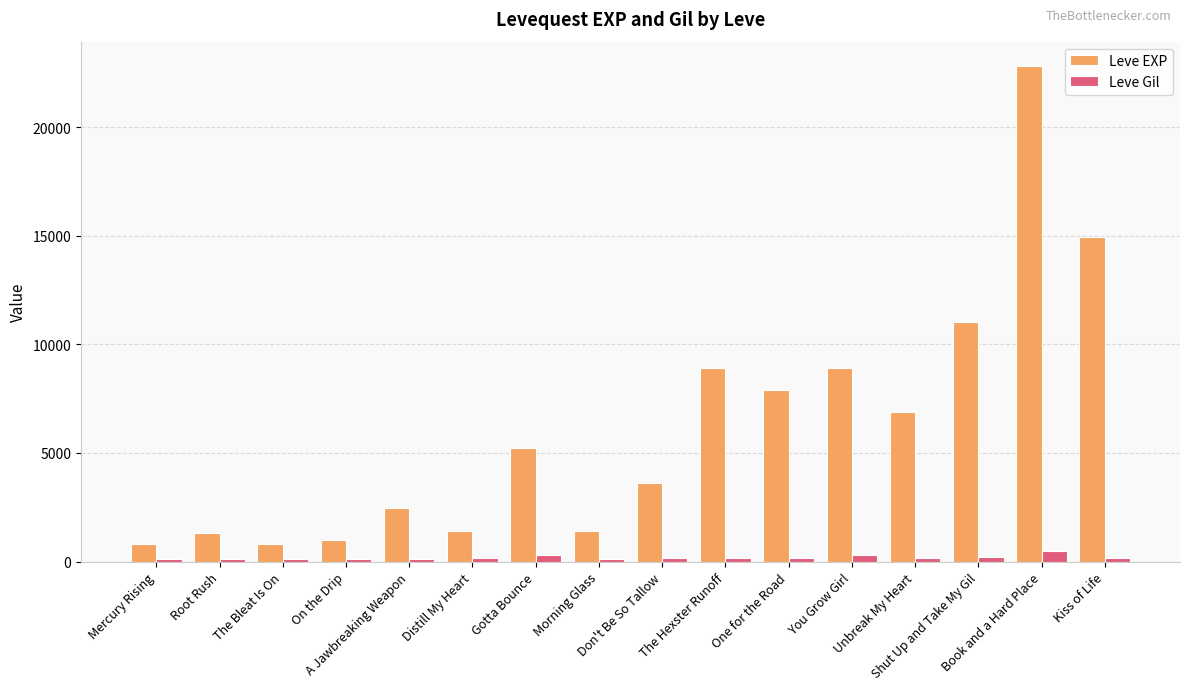

What are all the series names shown in the legend?

Leve EXP, Leve Gil